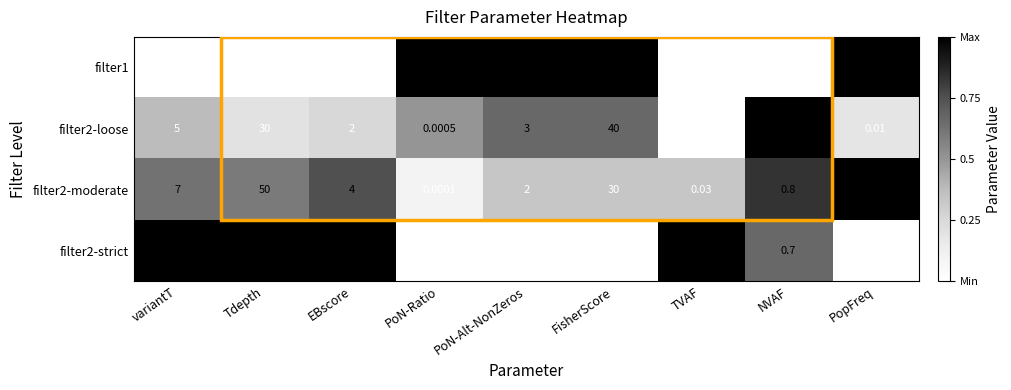

List the labels in order of filter1 value, smallest first.

PoN-Ratio, TVAF, PopFreq, NVAF, EBscore, variantT, PoN-Alt-NonZeros, Tdepth, FisherScore